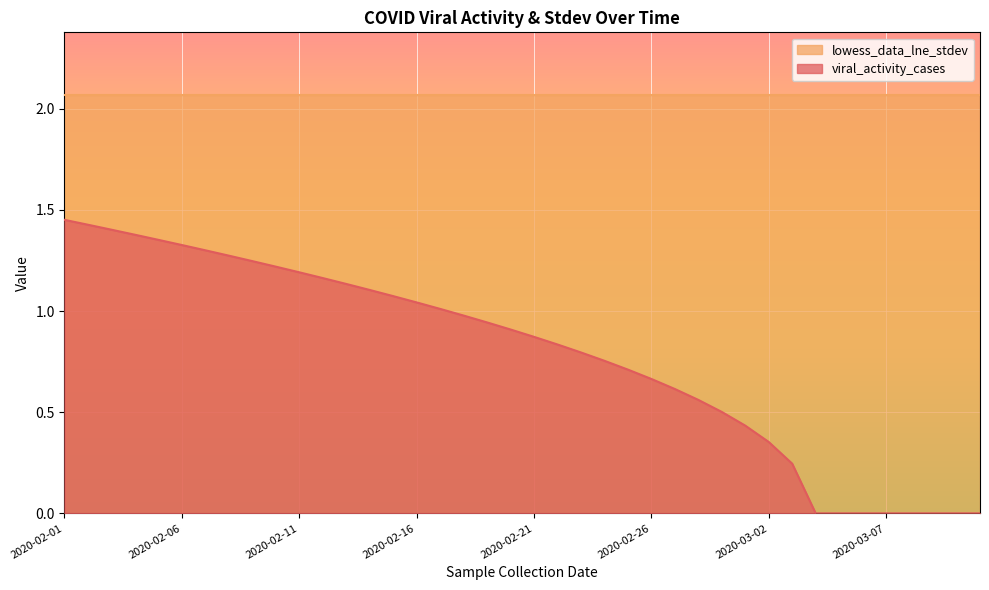

At which category does the chart reach its peak across all series?

2020-02-01